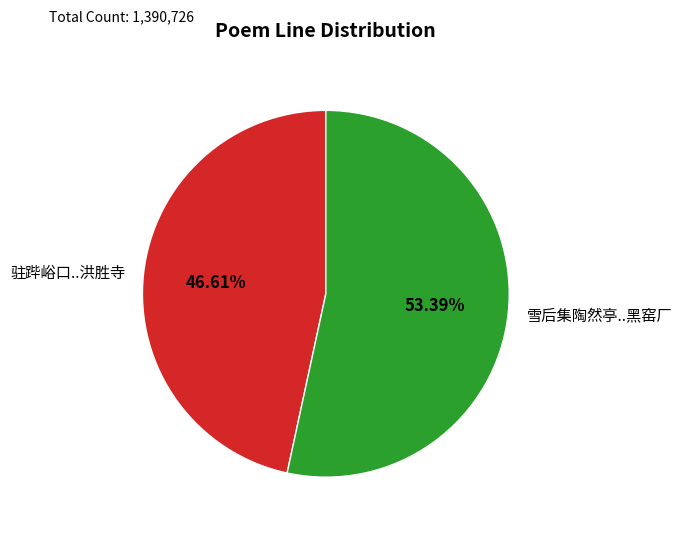

To the nearest percent, what is the average slice percentage?

50%